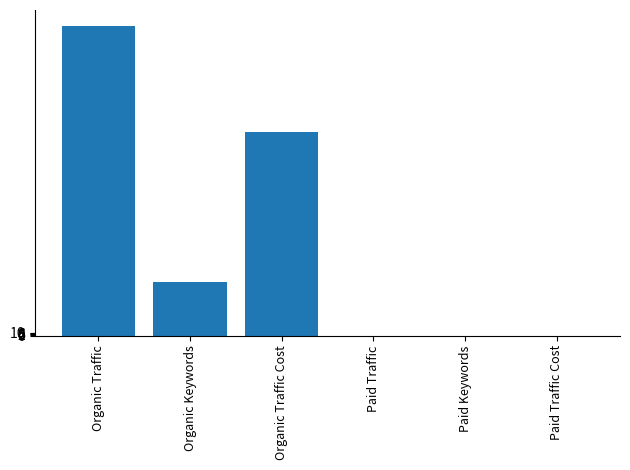

Which has a higher value, Paid Keywords or Organic Traffic?

Organic Traffic